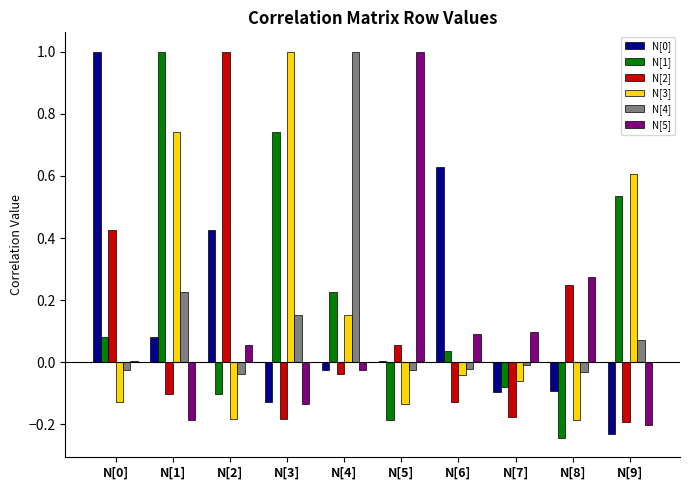

What position from the right is N[7]?

3